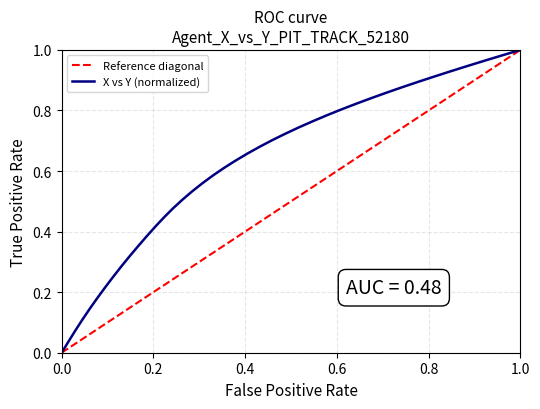

Reading left to right, list all the values displayed in this chart.

0.0	0.0	0.1	0.1	0.1	0.2	0.2	0.3	0.3	0.3	0.4	0.4	0.4	0.4	0.5	0.5	0.5	0.6	0.6	0.6	0.6	0.7	0.7	0.7	0.7	0.7	0.8	0.8	0.8	0.8	0.8	0.9	0.9	0.9	0.9	0.9	0.9	1.0	1.0	1.0